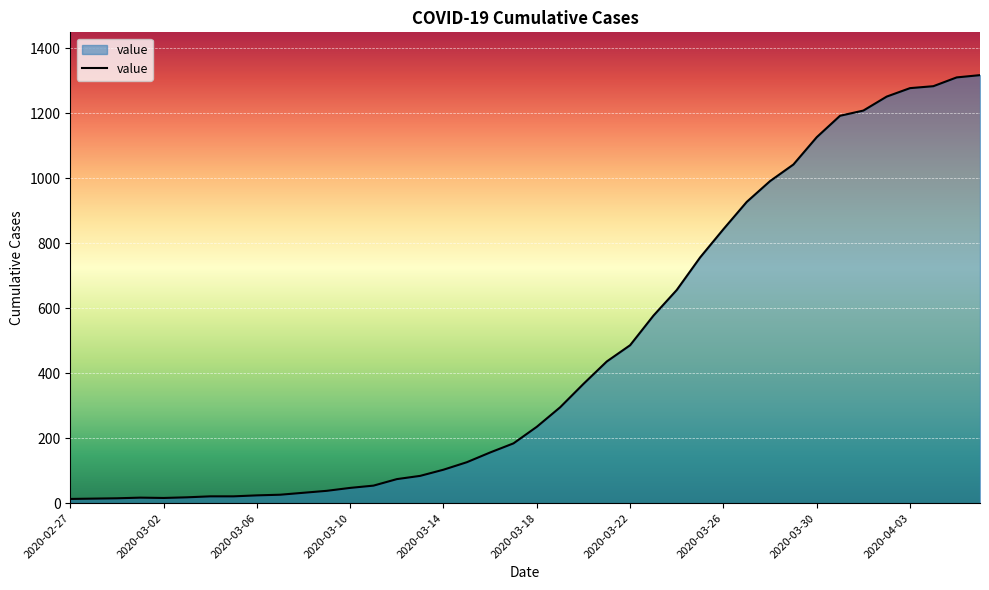

What is the maximum value shown in the chart?

1317